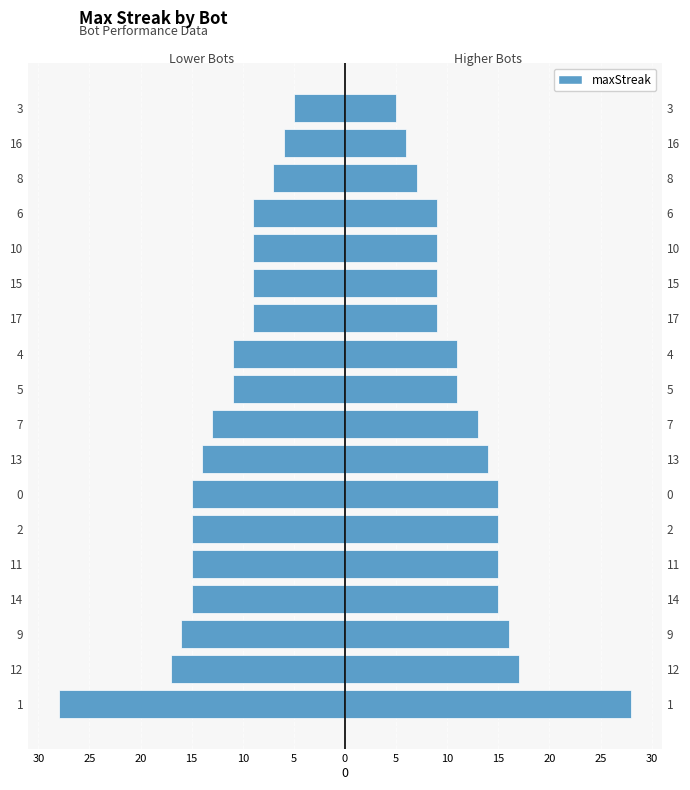

What is the difference between the maximum and minimum values?

23